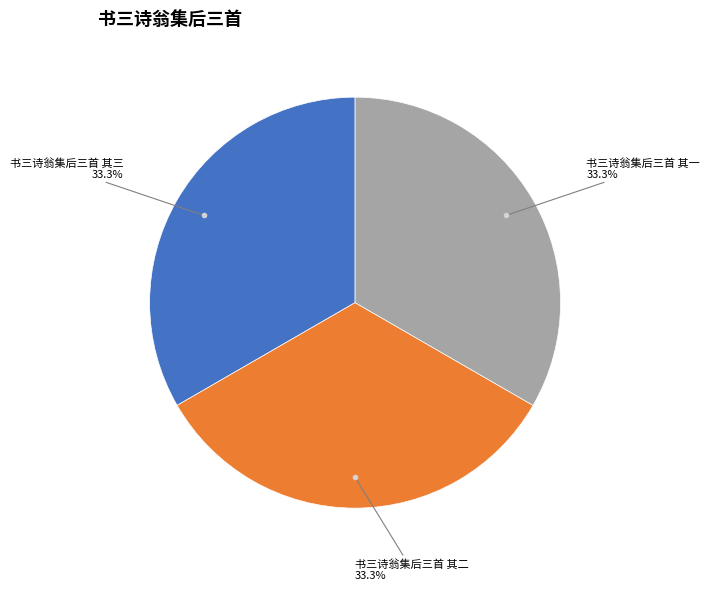

Does any single category account for the majority?

No